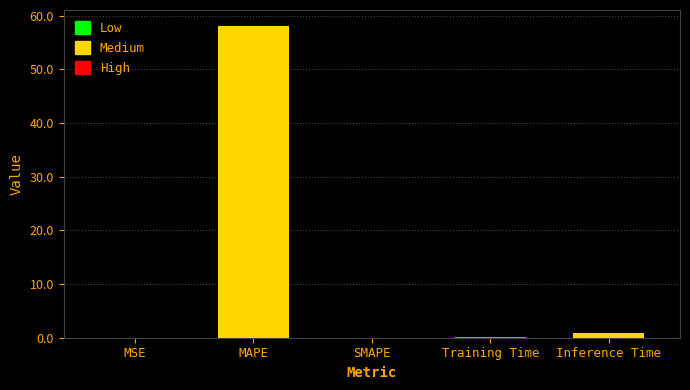

At which category does the chart reach its peak across all series?

MAPE